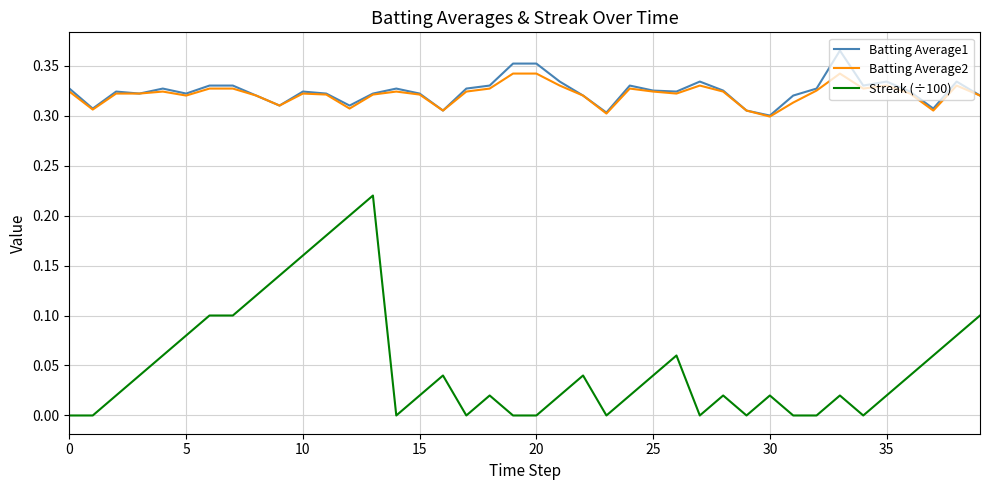

Which series has the widest spread of values?

Streak (÷100)